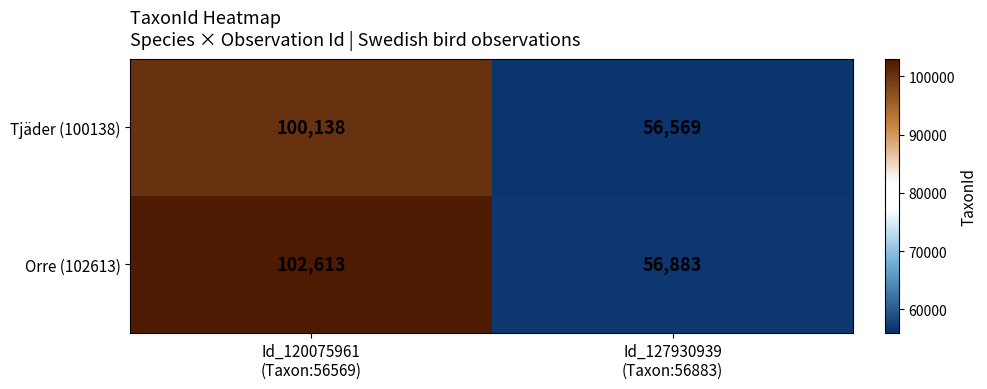

Reading left to right, what are all the values shown in this chart?

Tjäder (100138): 100138	56569
Orre (102613): 102613	56883